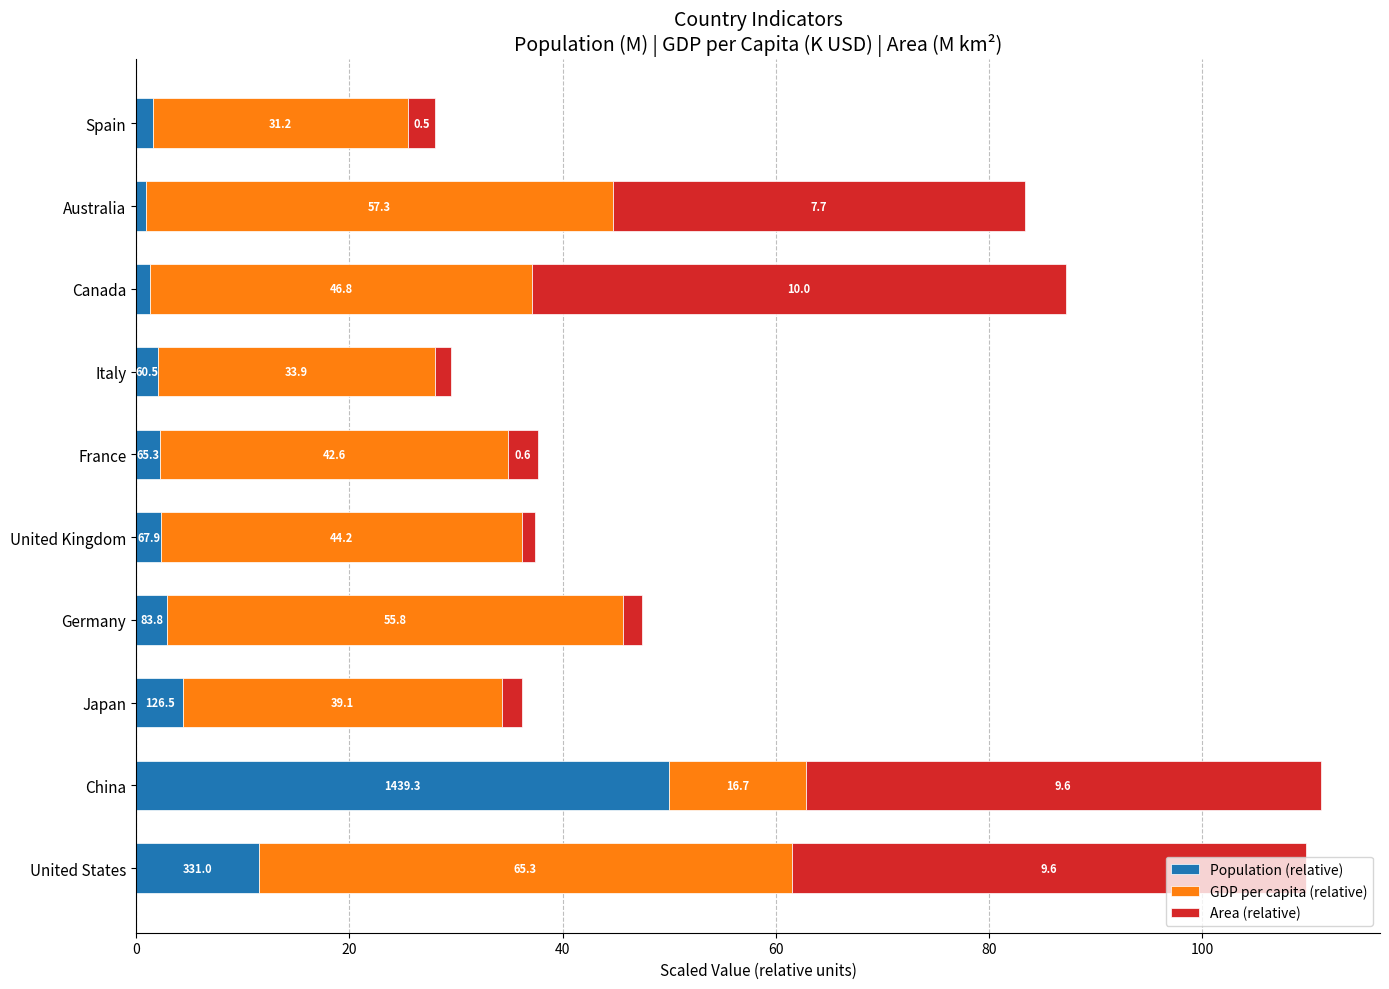

At how many categories does at least one series exceed 40?

5